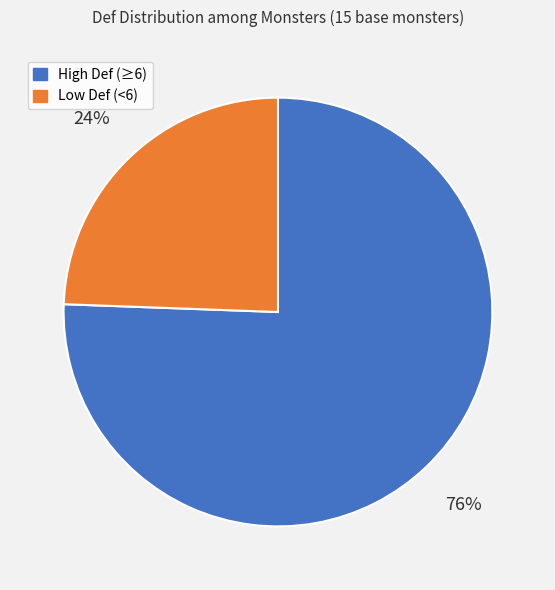

How many slices are in this pie chart?

2